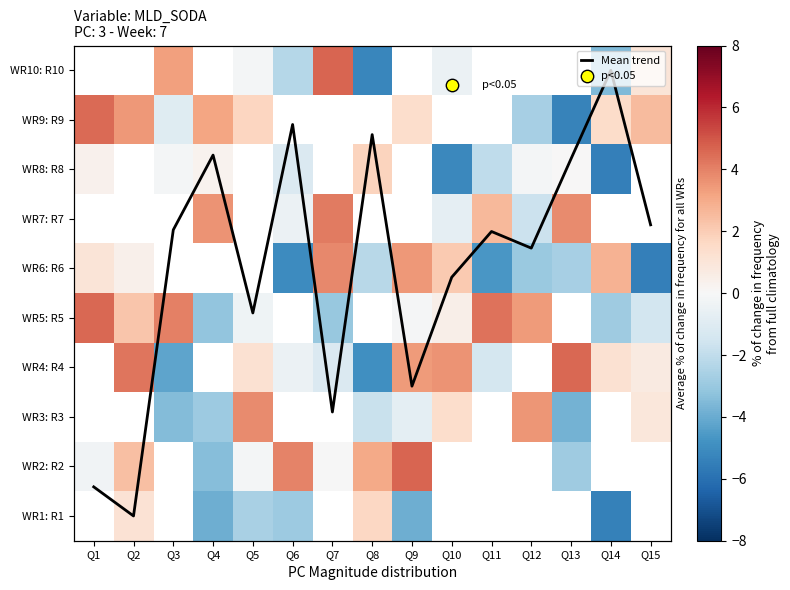

Is the value of WR3: R3 at Q4 greater than the value of WR8: R8 at Q10?

Yes